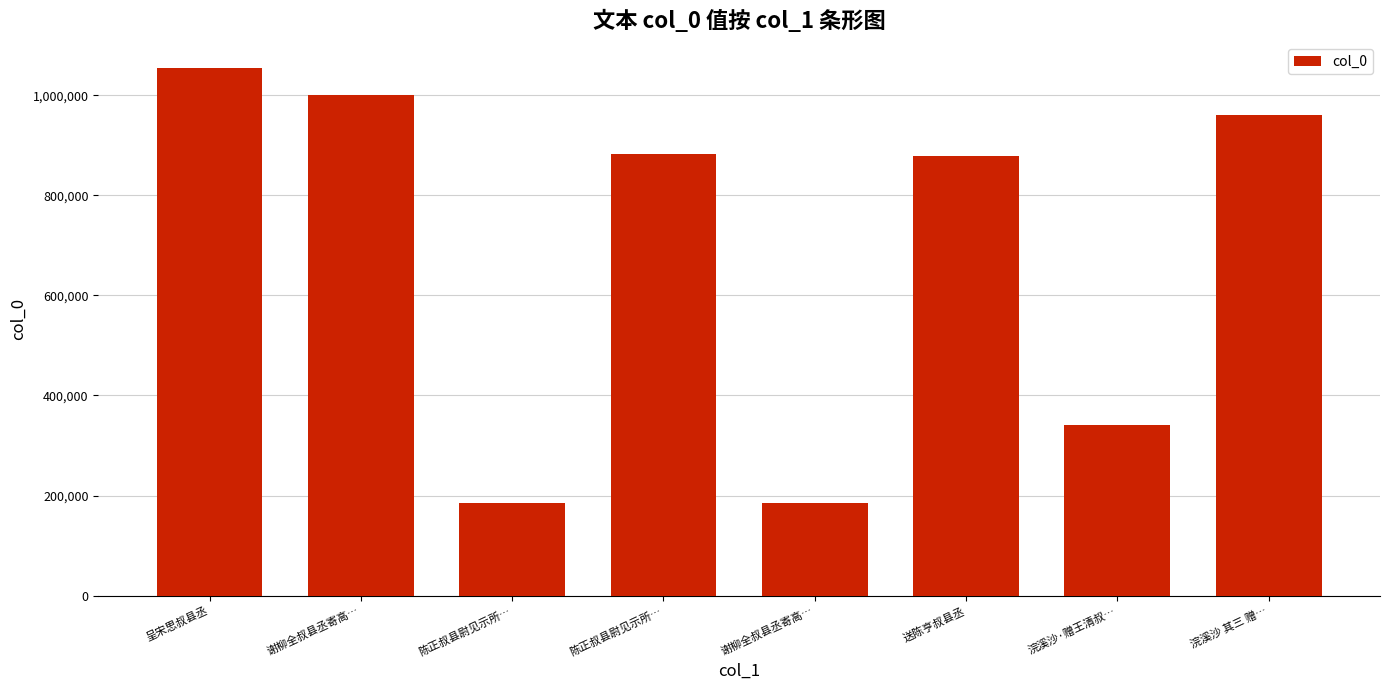

What is the ratio of the value at 谢柳全叔县丞寄高… to the value at 陈正叔县尉见示所…?

5.4